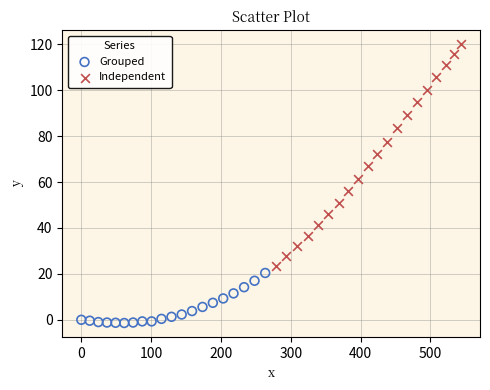

Which series reaches the minimum Y coordinate?

Grouped